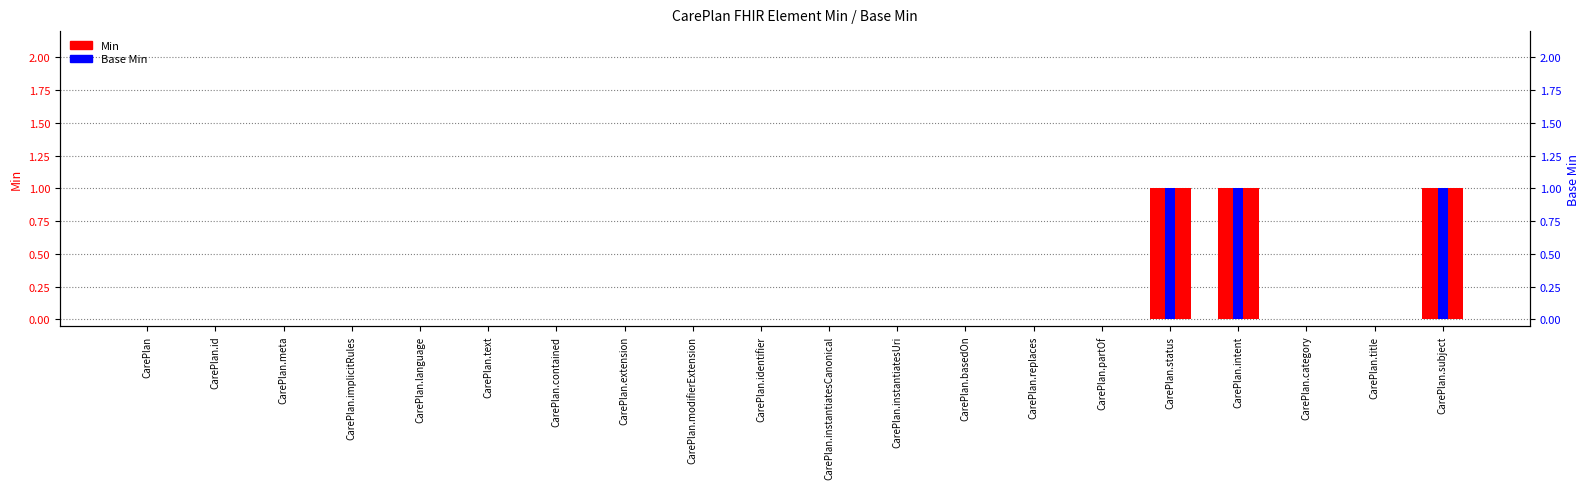

Is it true that Base Min equals 2 at CarePlan.subject?

False